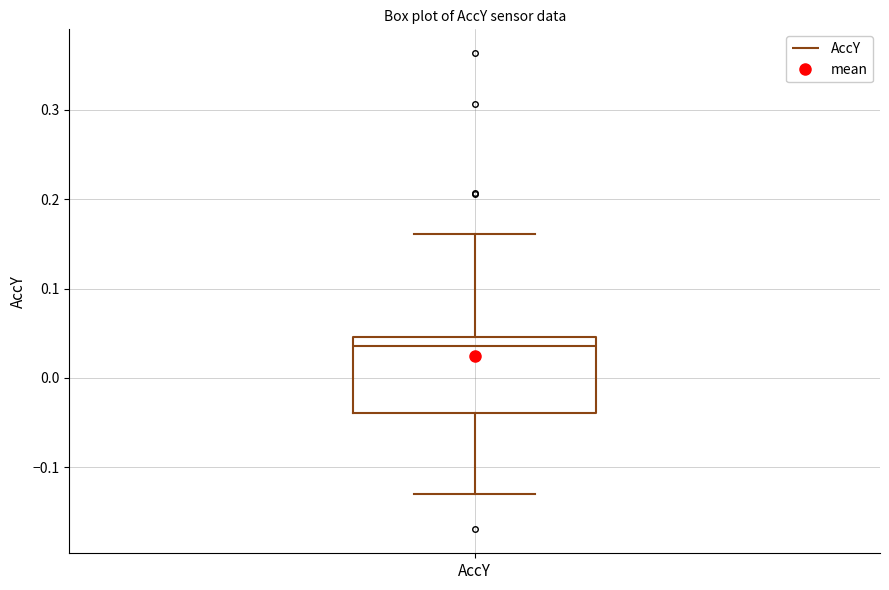

Transcribe this box plot: give where the median line is, the range the box spans, and where the two whiskers end, as read against the y-axis. The values are not printed on the chart, so give them approximately, as read against the axis.

median 0.04, box -0.04 to 0.05, whiskers -0.13 to 0.16